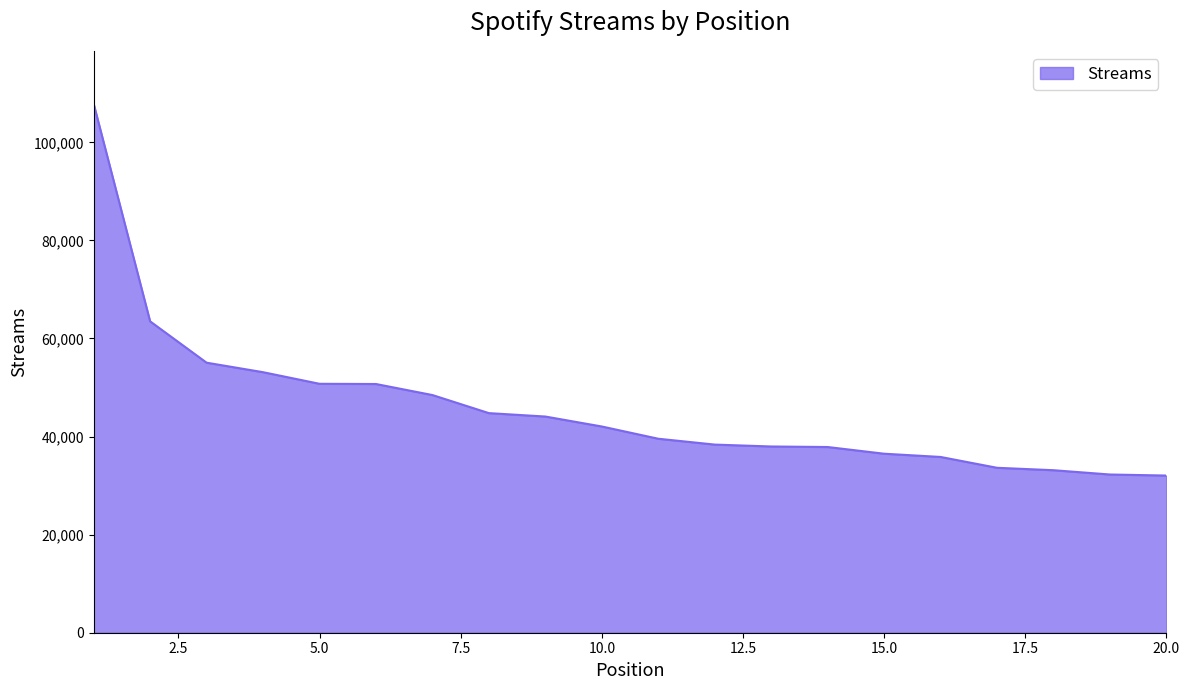

What is the difference between the second highest and minimum values?

31444